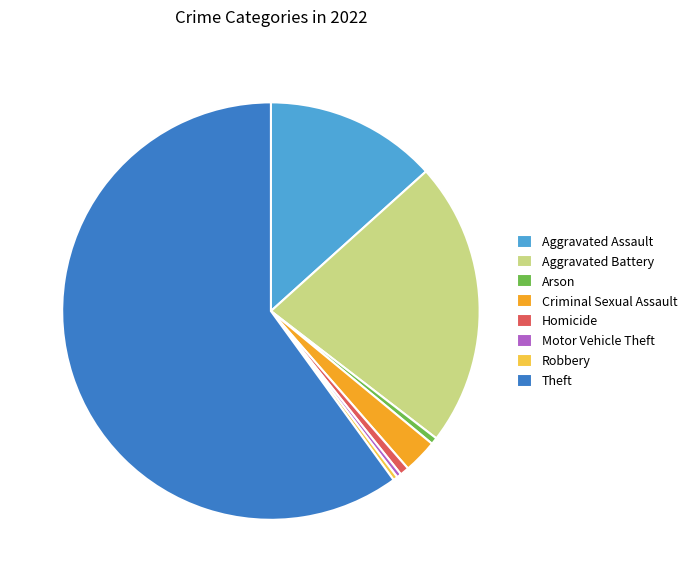

Between Criminal Sexual Assault and Theft, which is larger?

Theft